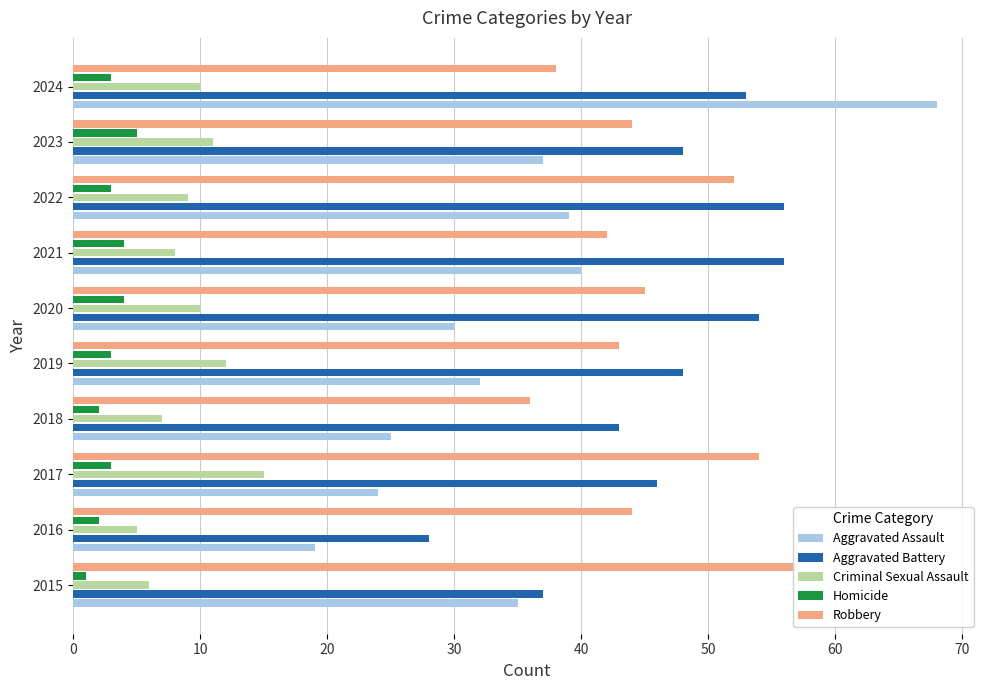

Which has a higher value, 2016 or 2024?

2024